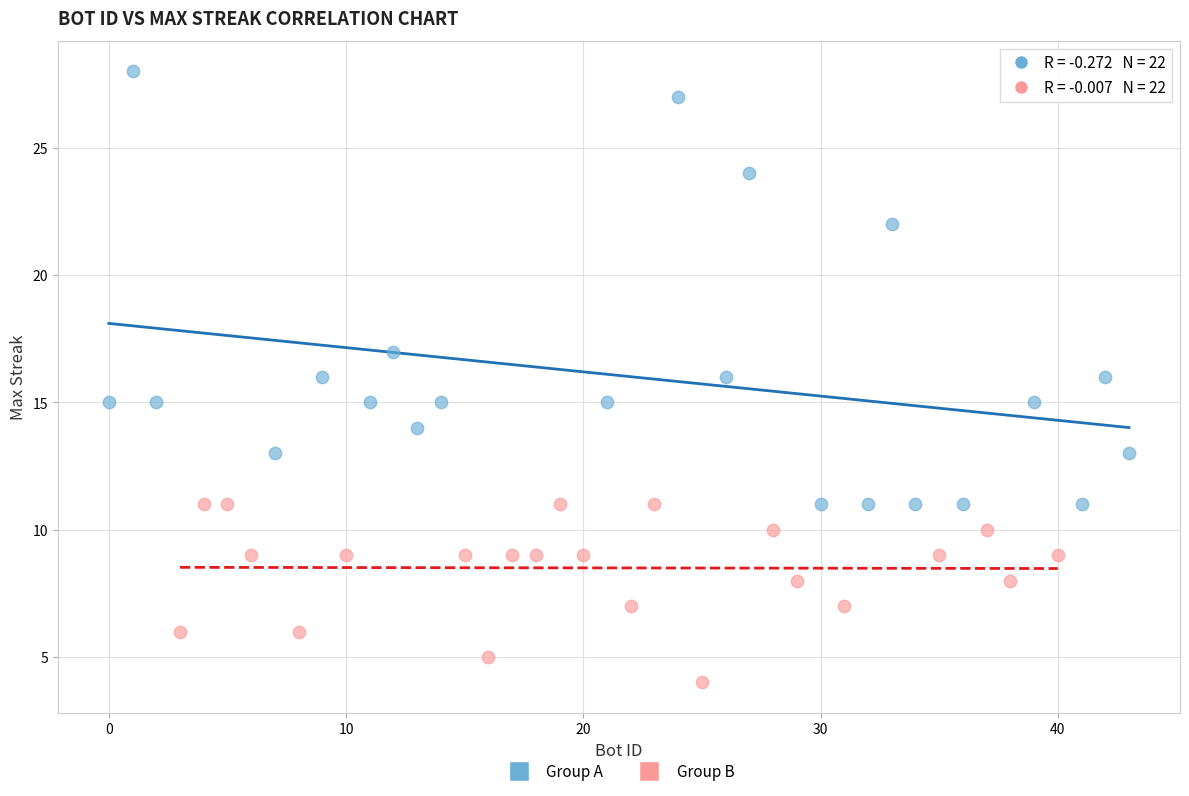

Which series has the widest spread of Y values?

Group A